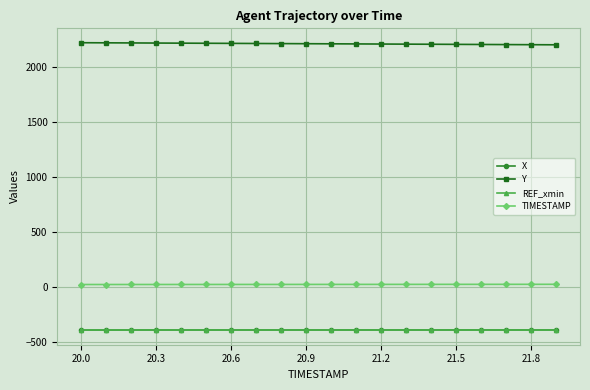

What is the value of the X point at the 19th from the left?

-393.7